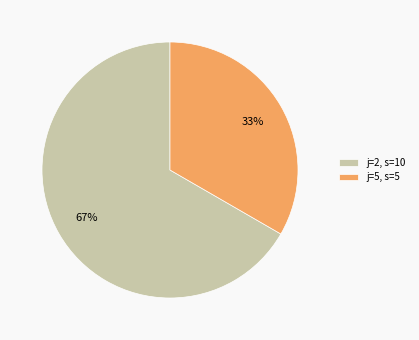

To the nearest percent, what percentage of the pie is j=5, s=5?

33%